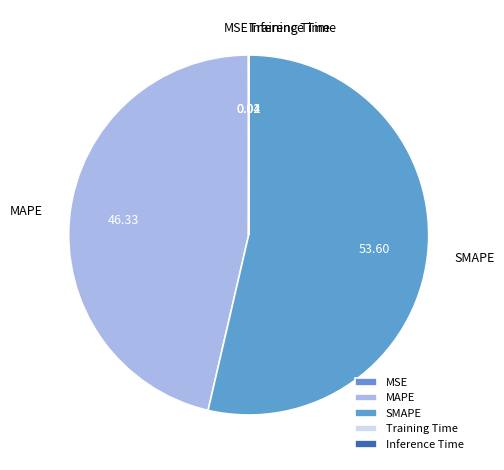

True or false: SMAPE accounts for 54% of the total.

True